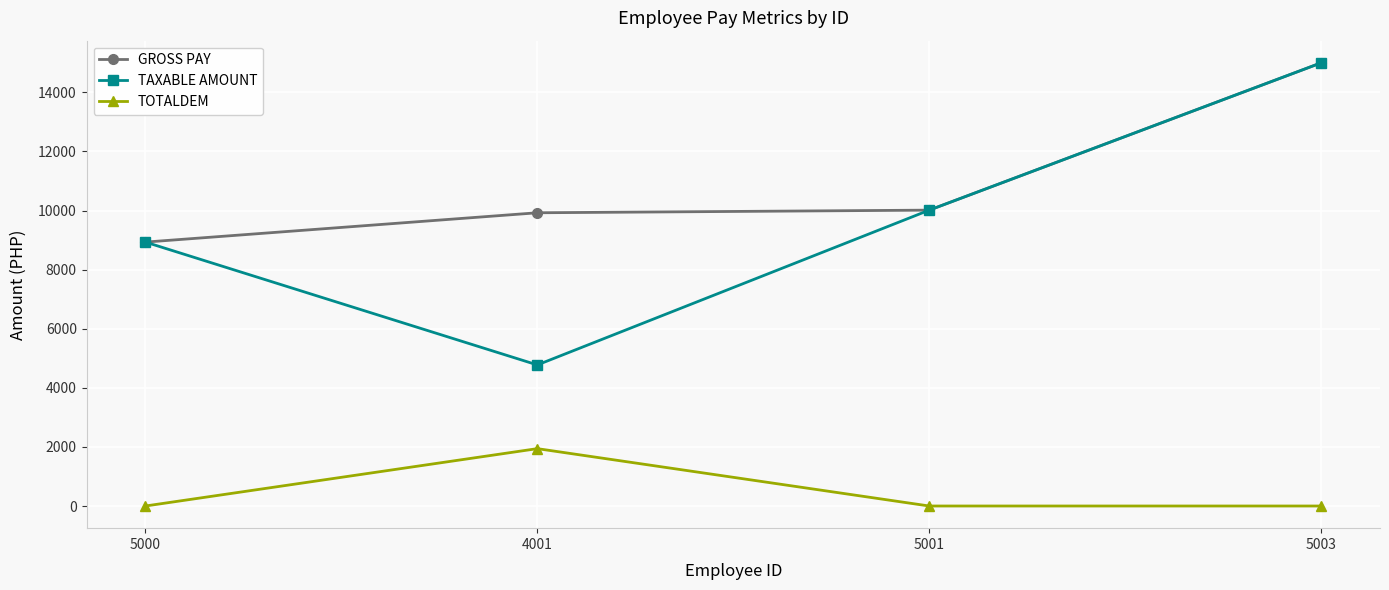

What is the maximum value for TOTALDEM?

1941.7